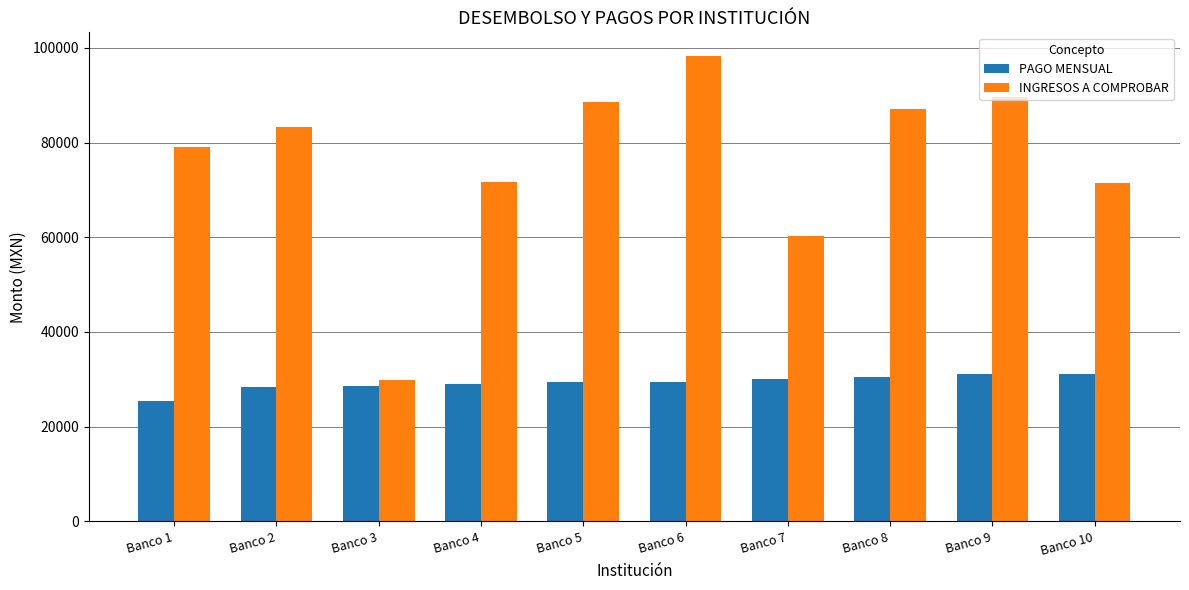

What is the spread (max minus min) of values at Banco 3?

1167.7